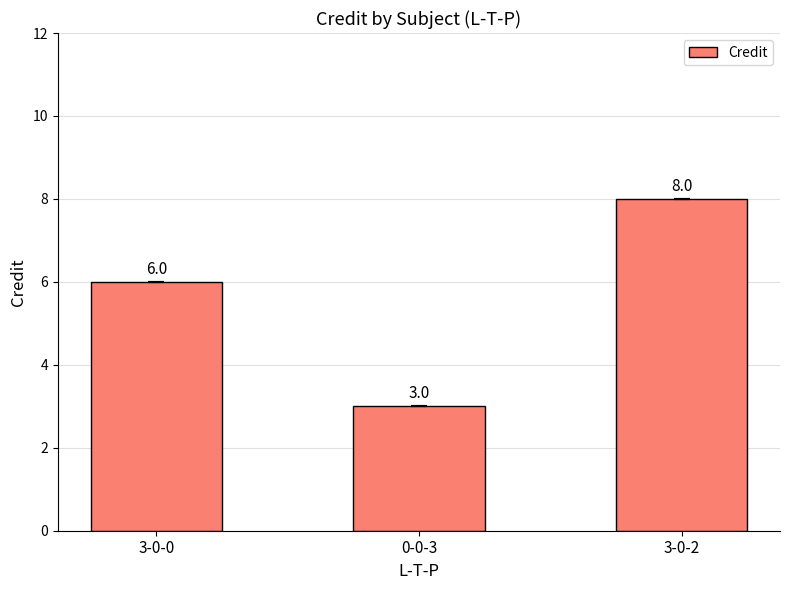

Count the values in the range 3 to 8.

3